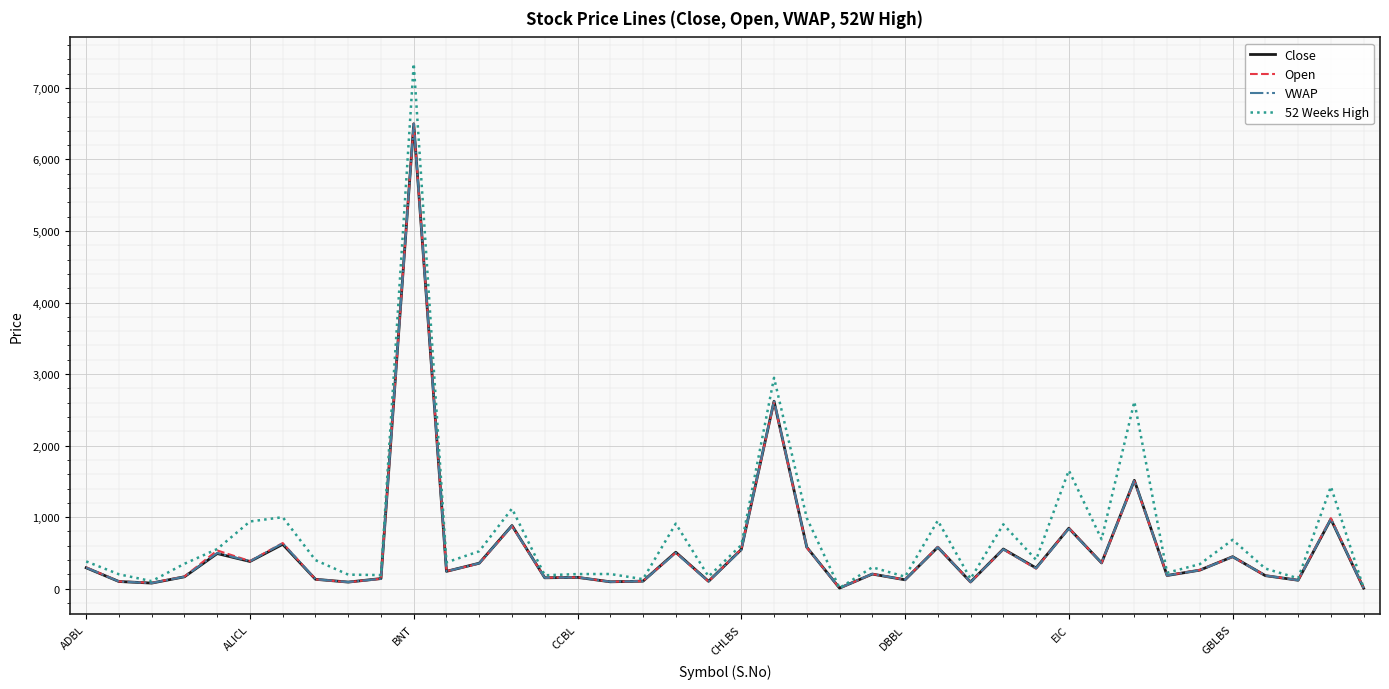

Which series has the widest spread of values?

52 Weeks High